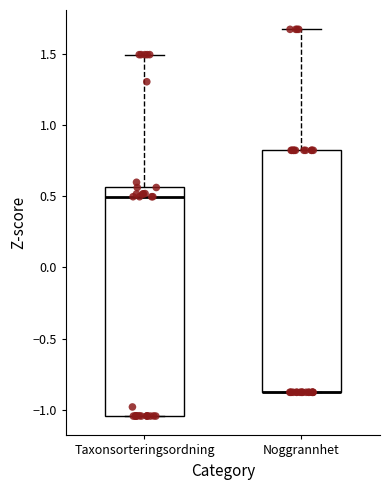

Reading left to right, transcribe this box plot: for each box, give where its median line is, the range the box spans, and where its two whiskers end, as read against the y-axis. The values are not printed on the chart, so give them approximately, as read against the axis.

Taxonsorteringsordning: median 0.50, box -1.05 to 0.55, whiskers -1.05 to 1.50
Noggrannhet: median -0.90 (drawn on the box's lower edge), box -0.90 to 0.80, whiskers -0.90 to 1.65